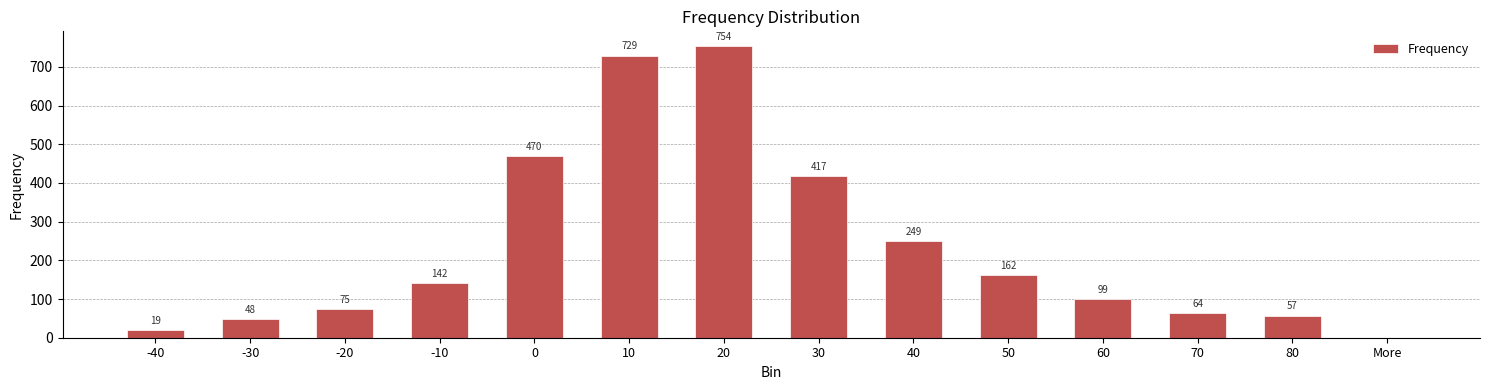

The value at 80 is 57. True or false?

True